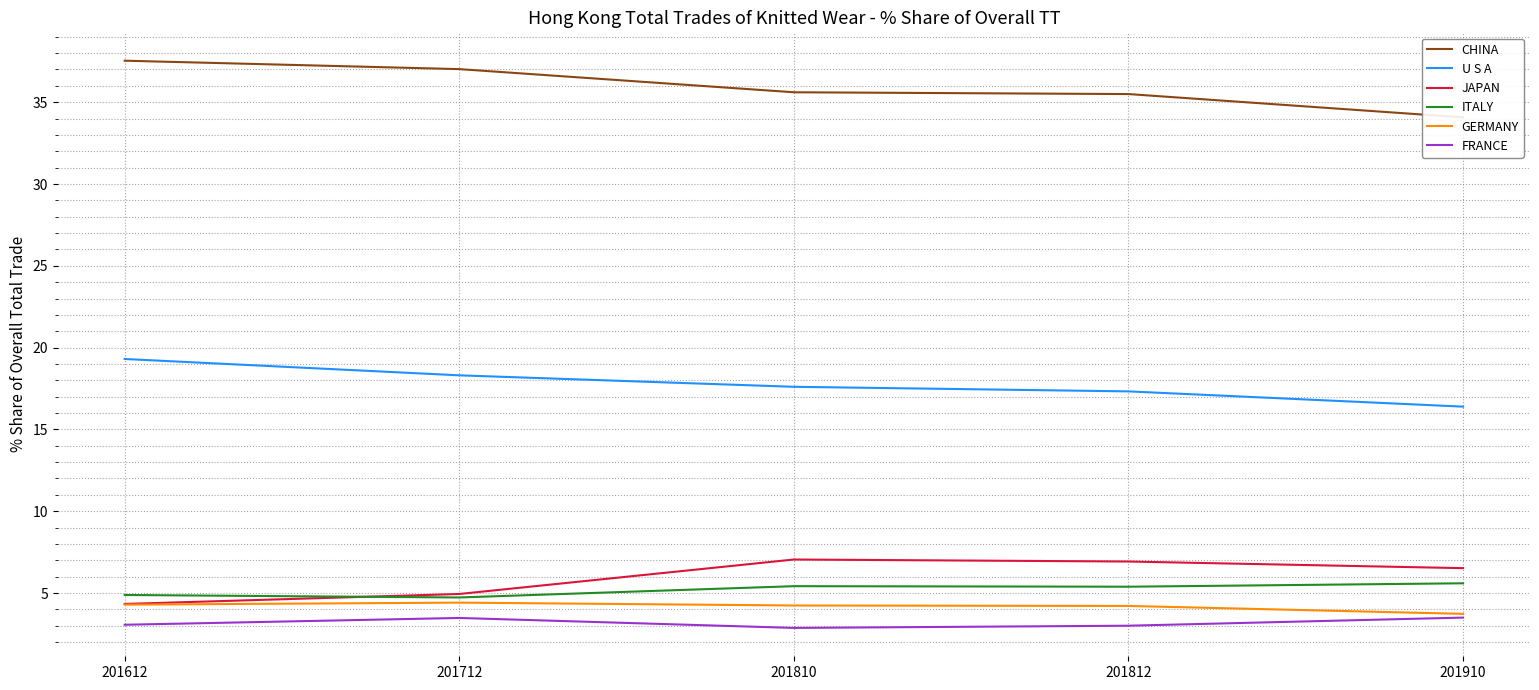

Which series has the largest total across all categories?

CHINA